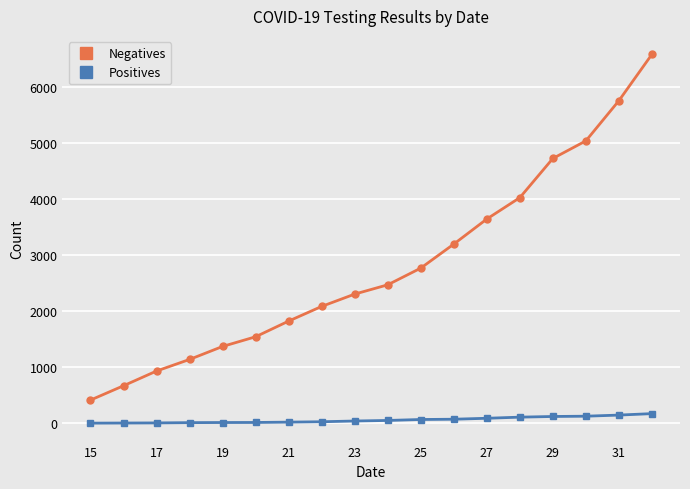

What is the average value of the Positives series?

62